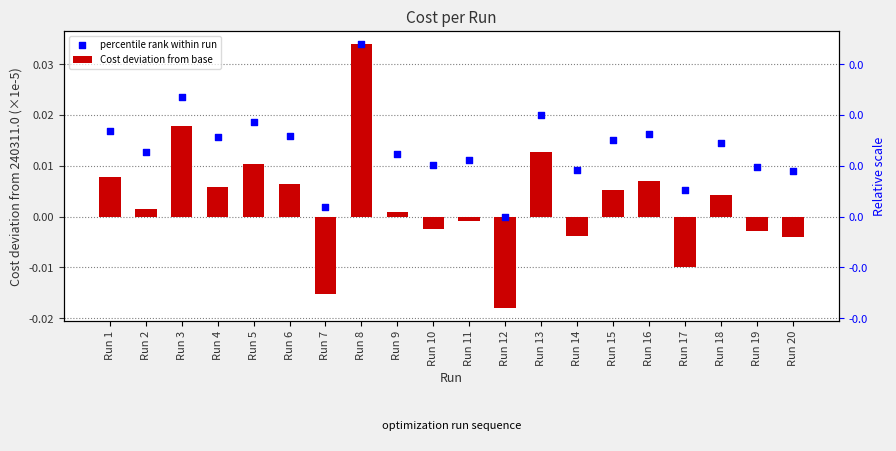

Which series has the largest total across all categories?

percentile rank within run